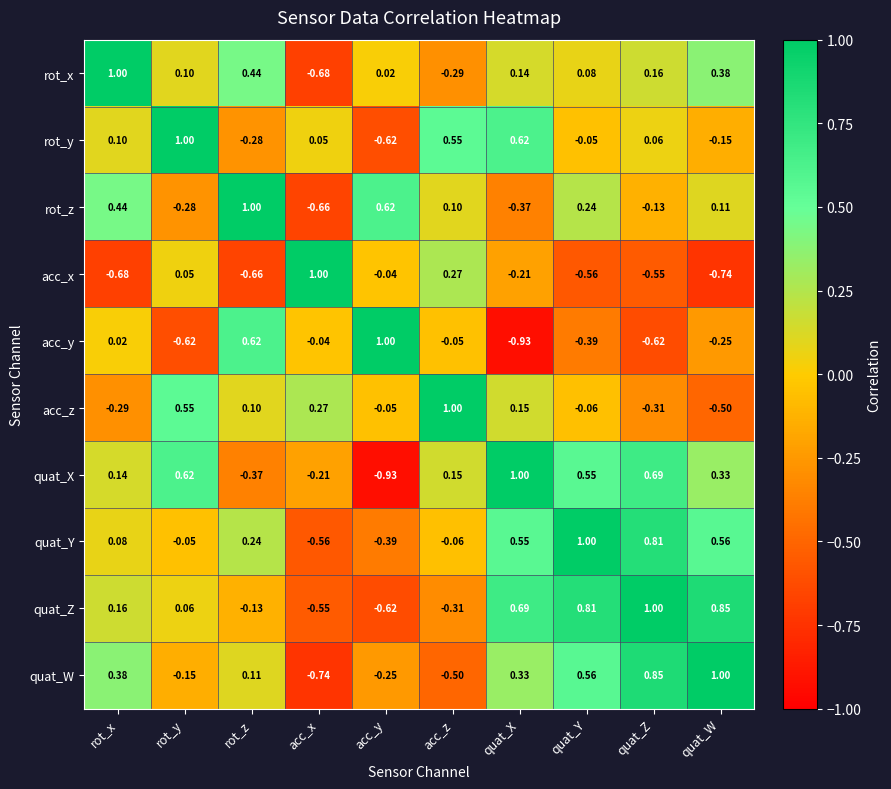

At which label does rot_z reach its minimum?

acc_x